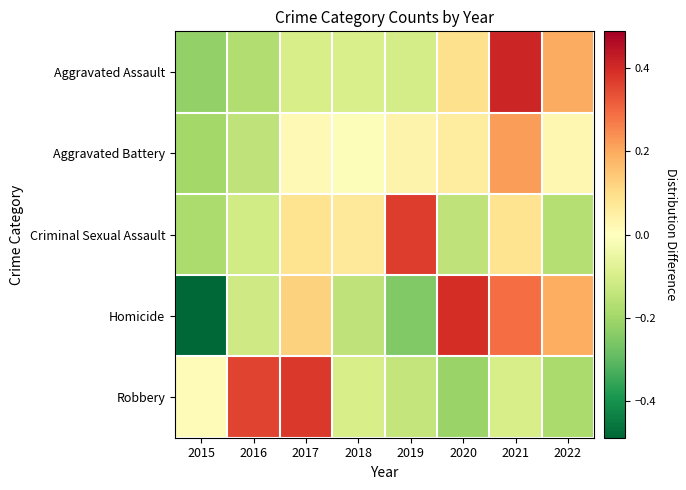

Rank the series by their average value, from highest to lowest.

Homicide, Aggravated Assault, Aggravated Battery, Criminal Sexual Assault, Robbery